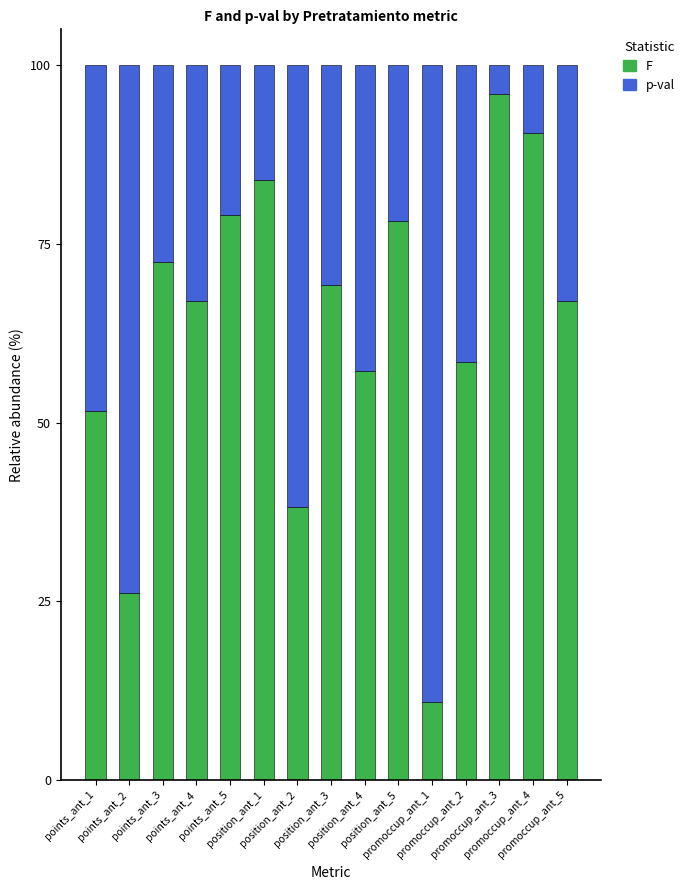

What is the average value of the F series?

63.0